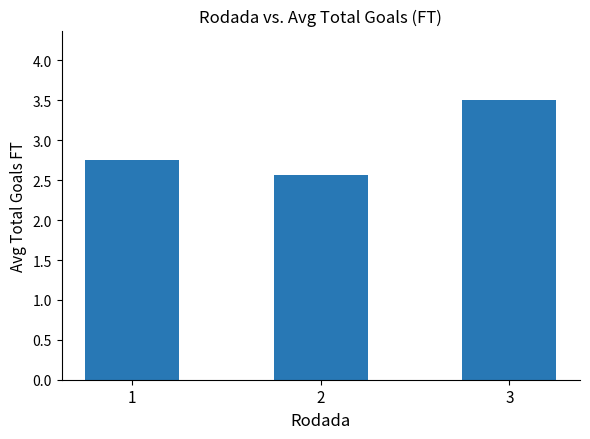

What is the average value?

2.9